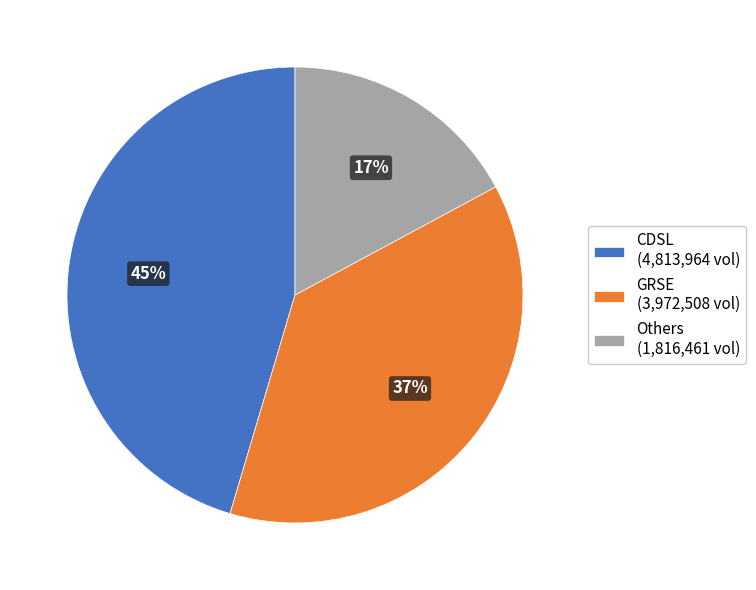

Combined, do CDSL (4,813,964 vol) and GRSE (3,972,508 vol) account for over 50%?

Yes